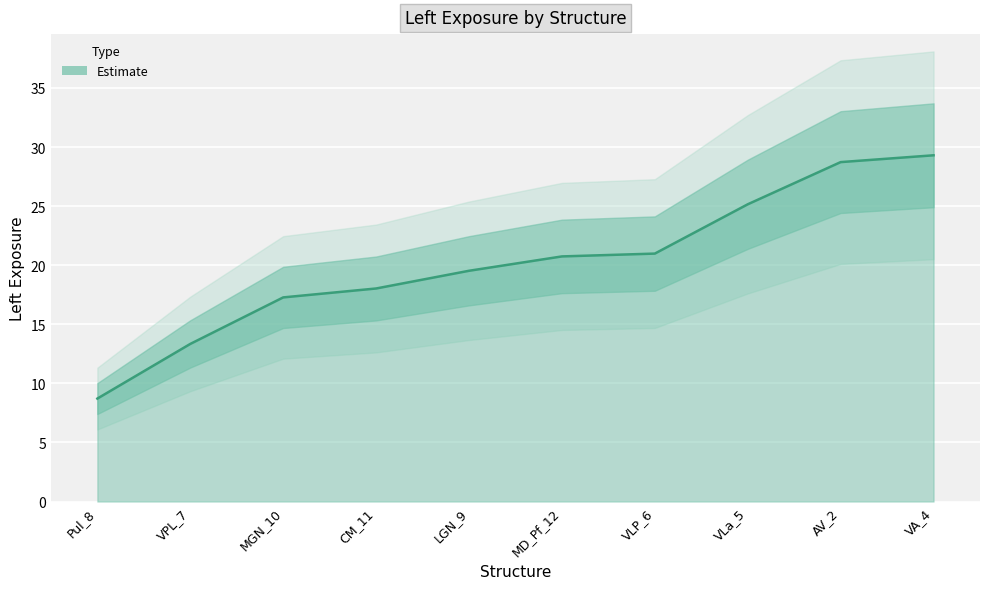

The chart shows a value of 17.3 at MGN_10. True or false?

True